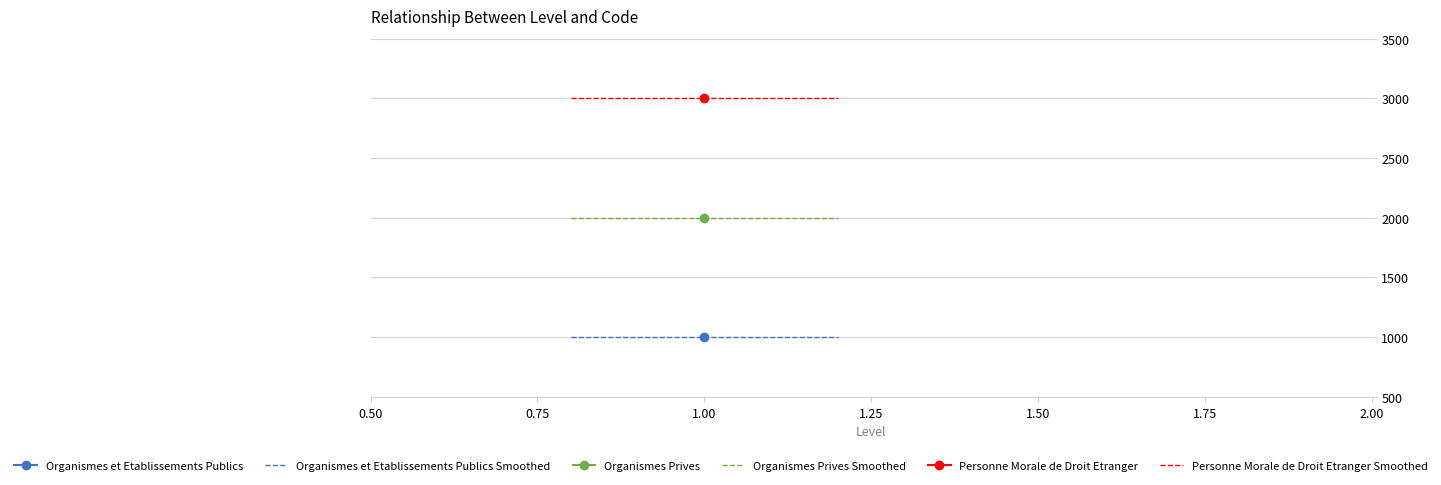

Which category has the lowest value across all series?

1